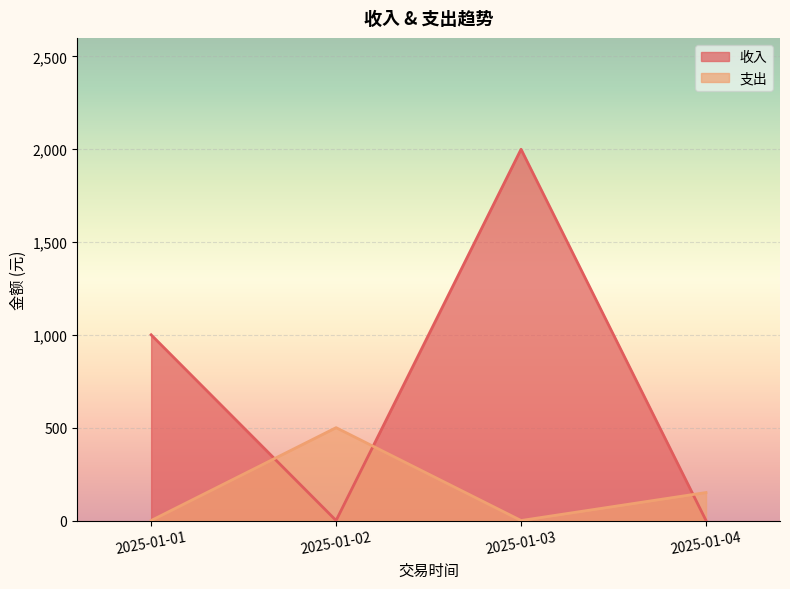

What are all the series names shown in the legend?

收入, 支出